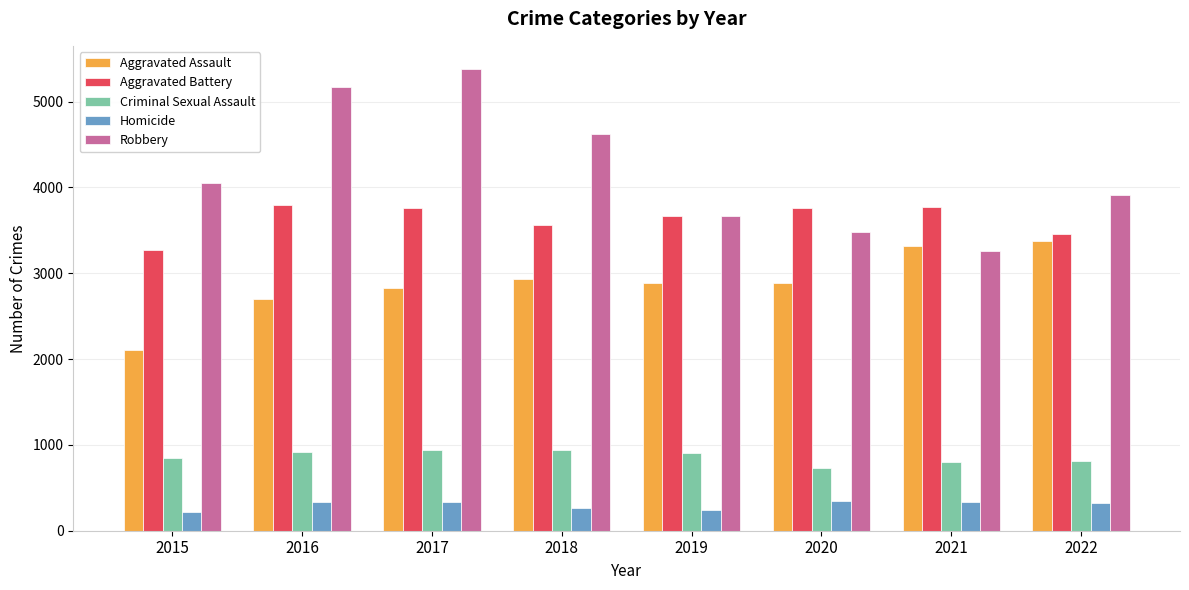

Which series has the largest total across all categories?

Robbery